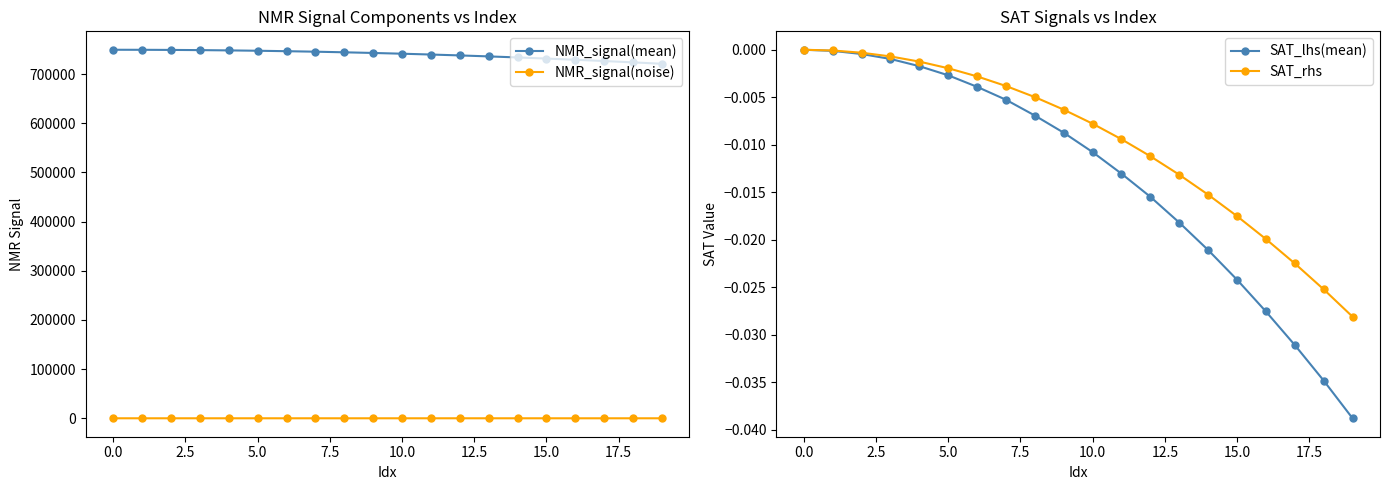

True or false: NMR_signal(mean) and NMR_signal(noise) cross at least once.

False